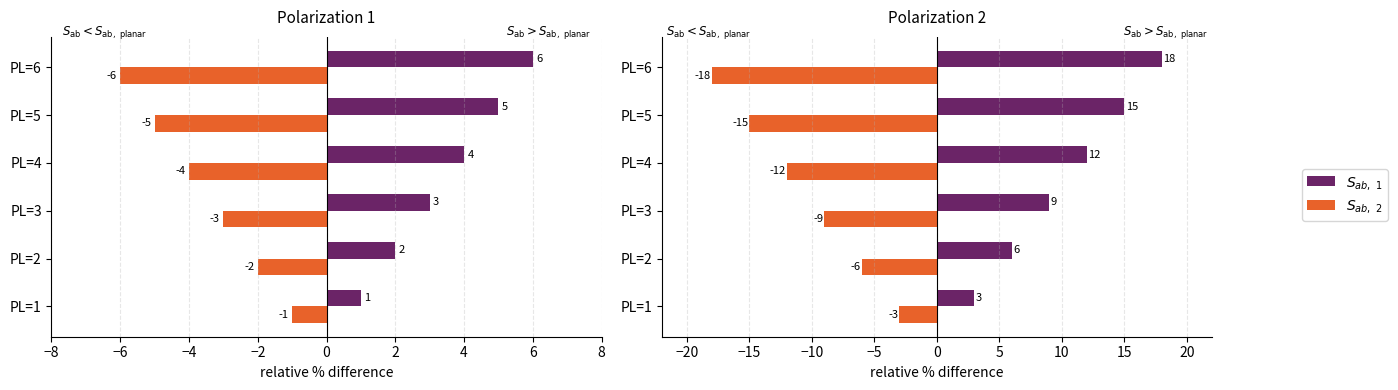

Rank the series by their maximum value, from lowest to highest.

$S_{ab,\ 2}$, $S_{ab,\ 1}$